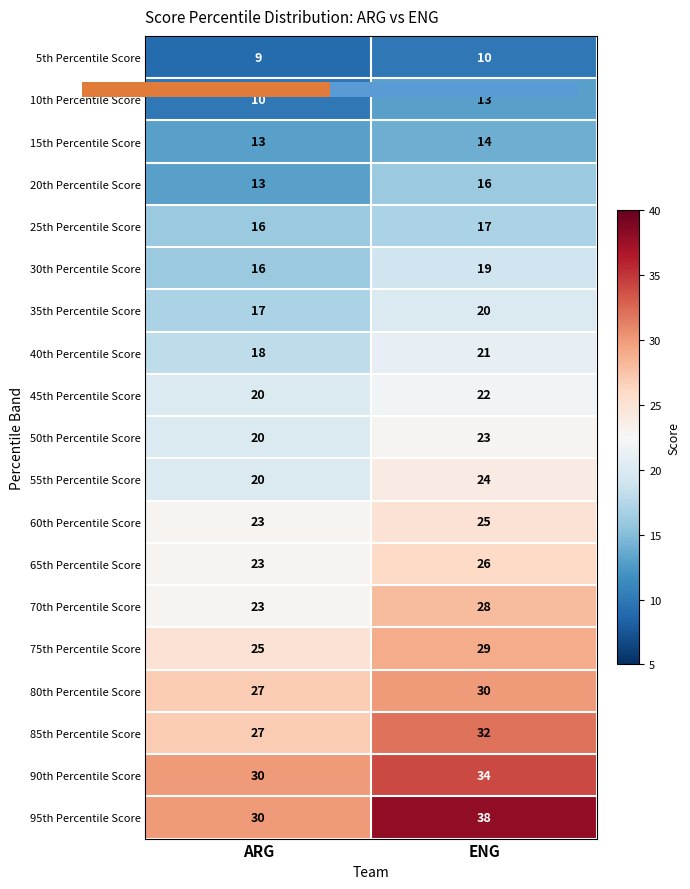

Rank the categories by 35th Percentile Score value from highest to lowest.

ENG, ARG